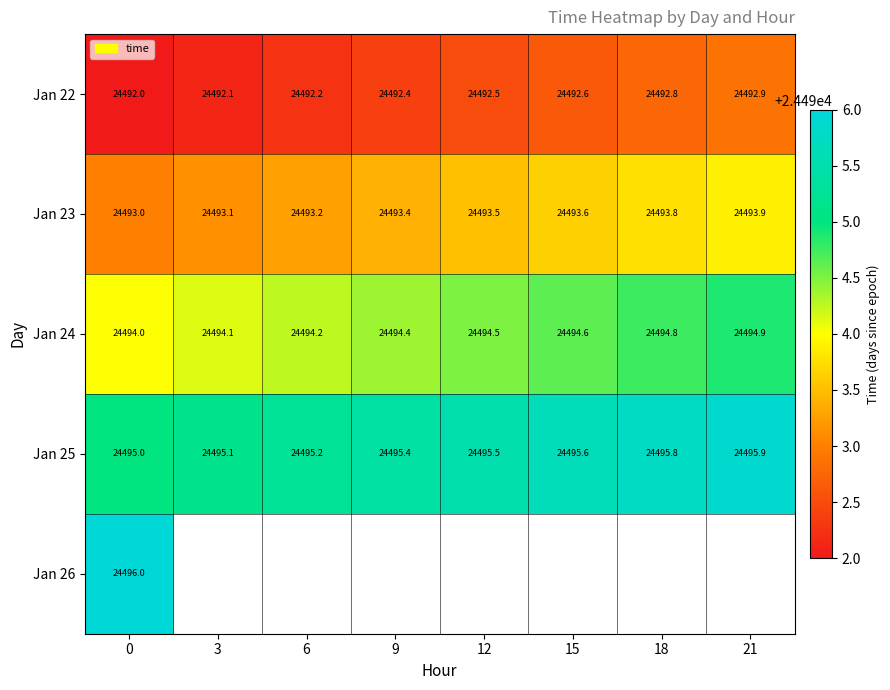

The value of Jan 22 at 12 is 7499.4. True or false?

False